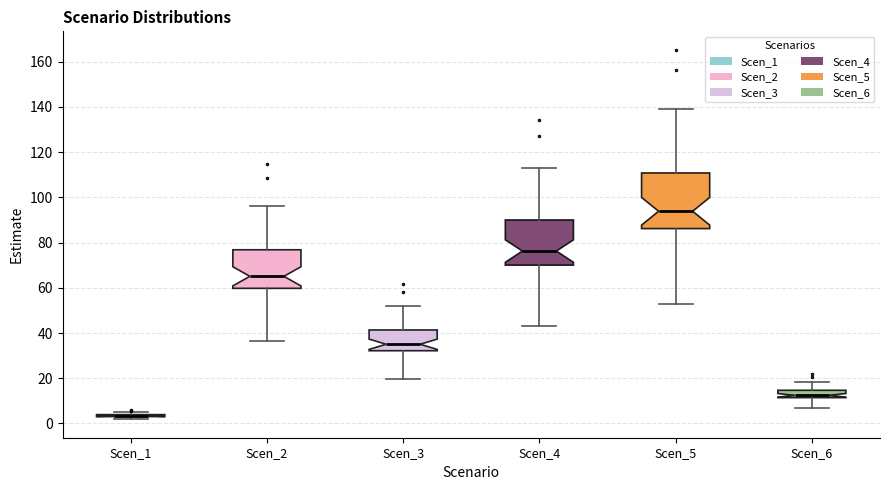

Reading left to right, read every box against the y-axis: the position of its median line, the range the box covers, and the ends of its whiskers. The values are not printed on the chart, so give them approximately, as read against the axis.

Scen_1: box collapsed to a line at 4, whiskers 2 to 4
Scen_2: median 66, box 60 to 76, whiskers 36 to 96
Scen_3: median 36, box 32 to 42, whiskers 20 to 52
Scen_4: median 76, box 70 to 90, whiskers 42 to 112
Scen_5: median 94, box 86 to 110, whiskers 52 to 138
Scen_6: median 12 (just above the box's lower edge), box 12 to 14, whiskers 8 to 18